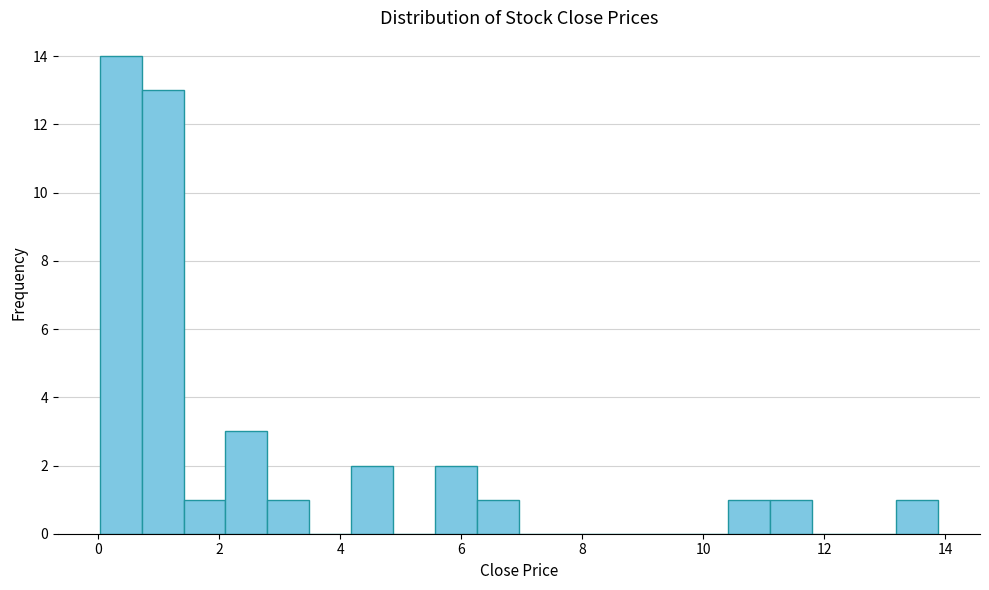

Read against the x-axis, roughly where is the centre of the tallest bar?

0.4